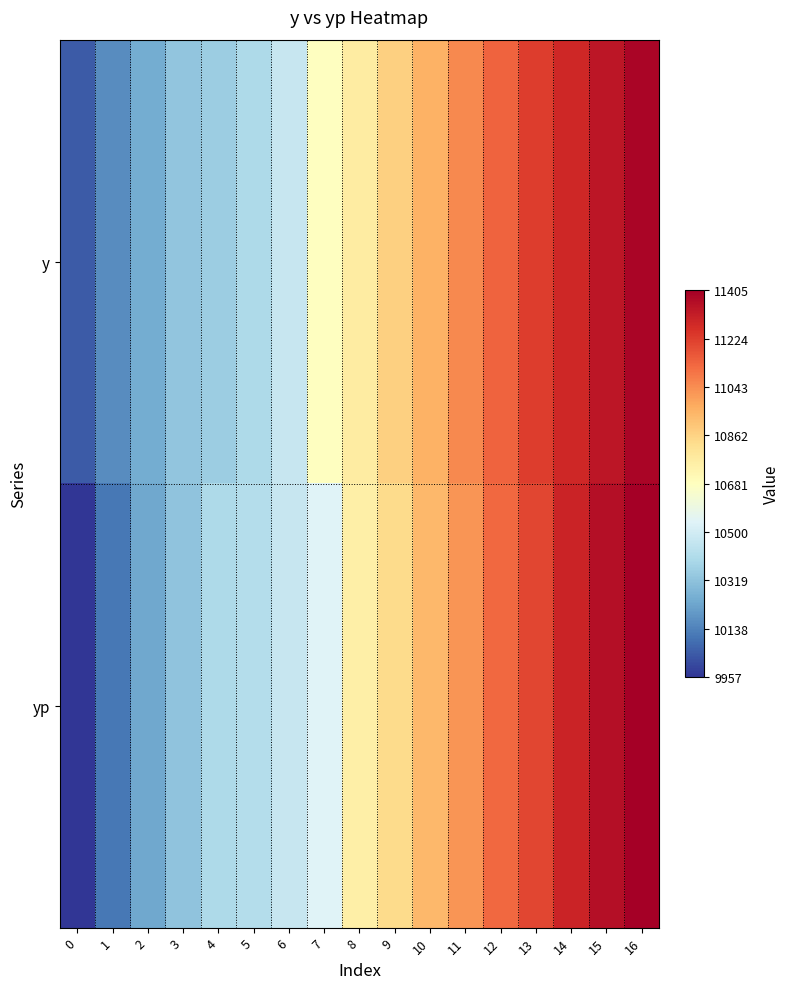

Which series changed the most between 7 and 15?

yp